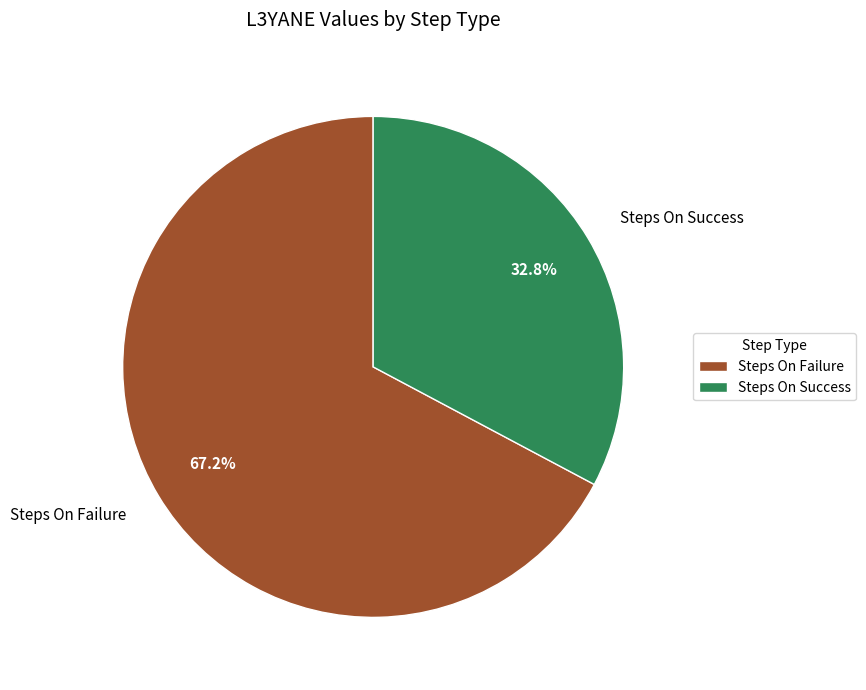

Which category has the smallest portion of the pie?

Steps On Success